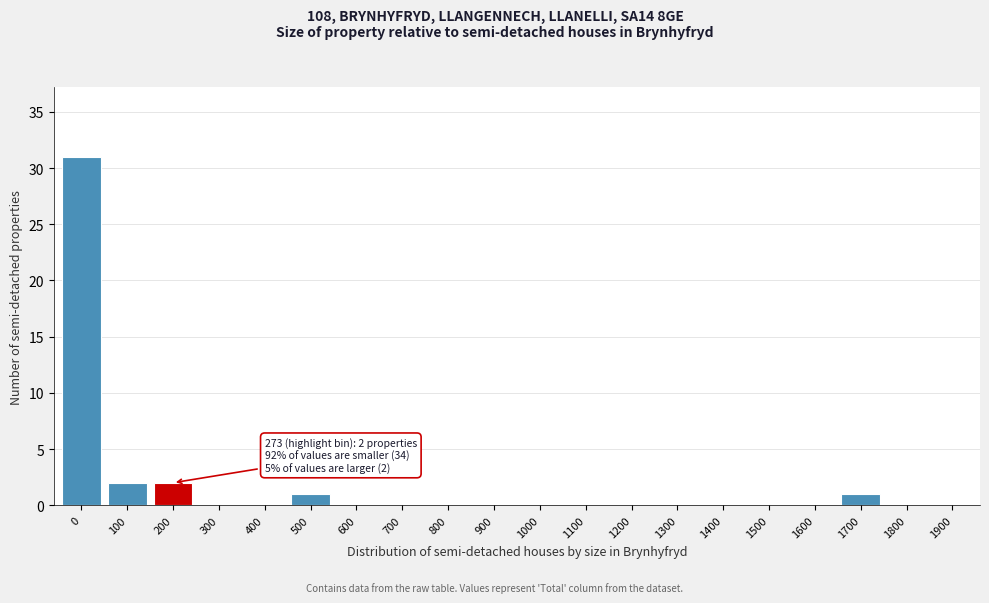

Reading left to right, list all the values displayed in this chart.

0=31	100=2	200=2	300=0	400=0	500=1	600=0	700=0	800=0	900=0	1000=0	1100=0	1200=0	1300=0	1400=0	1500=0	1600=0	1700=1	1800=0	1900=0